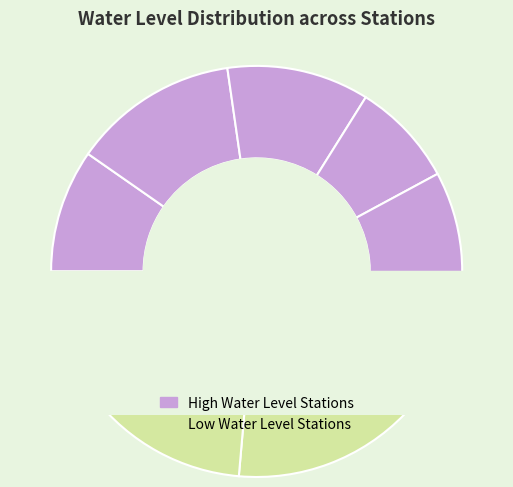

How many segments does this pie chart have?

9